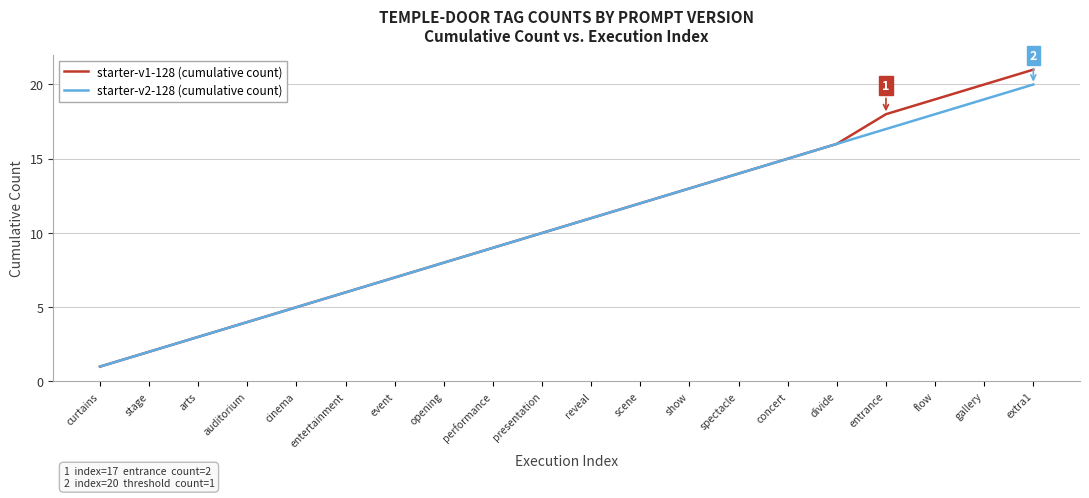

True or false: starter-v2-128 (cumulative count) has more than 0 interior local peaks.

False